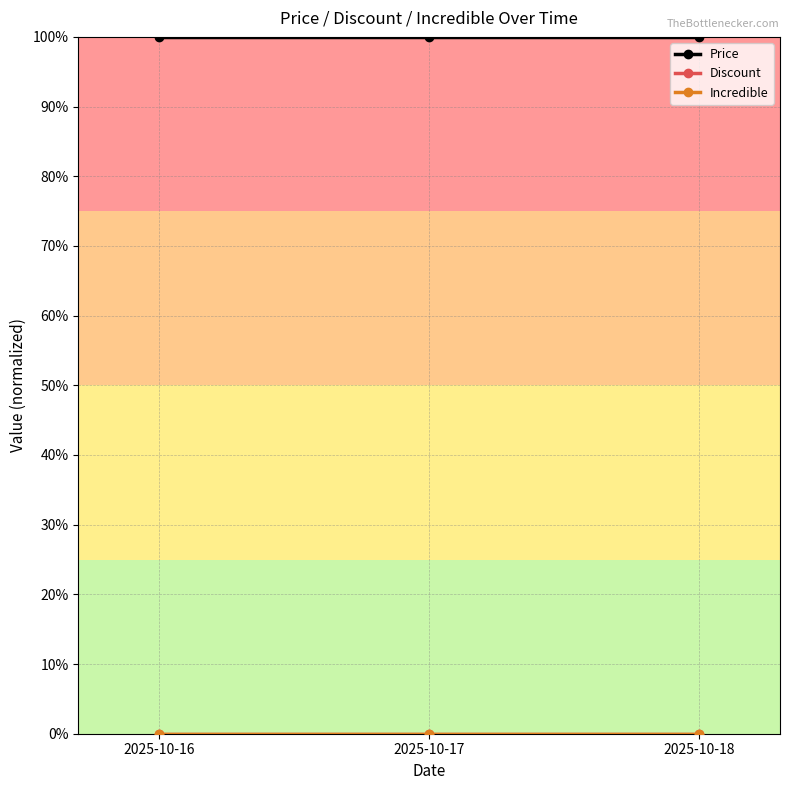

At which category does the chart reach its minimum across all series?

2025-10-16